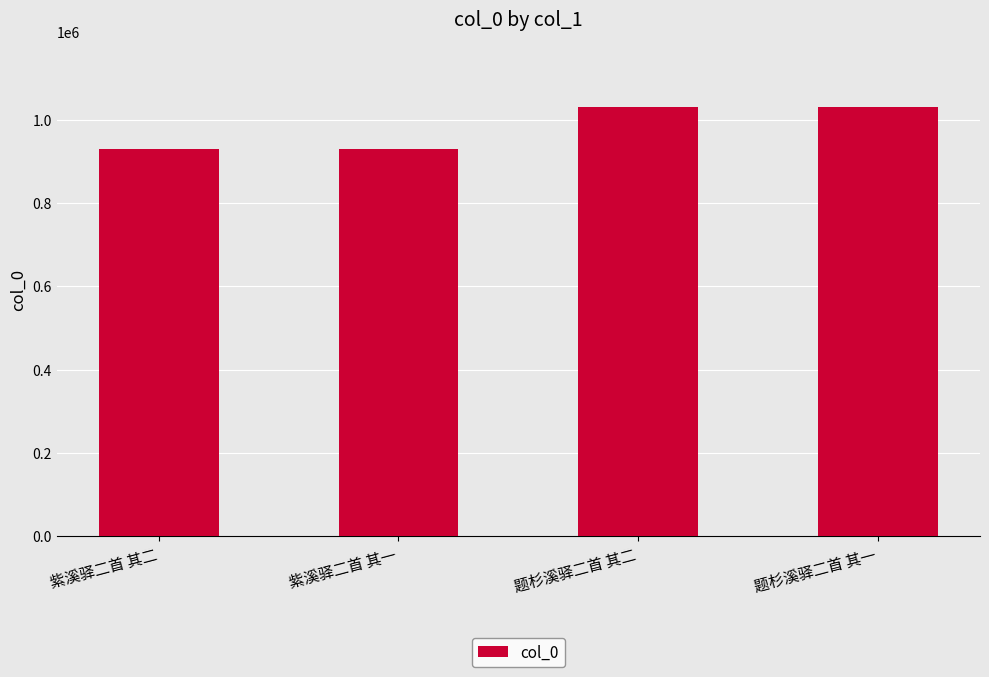

What is the difference between the maximum and second lowest values?

101209